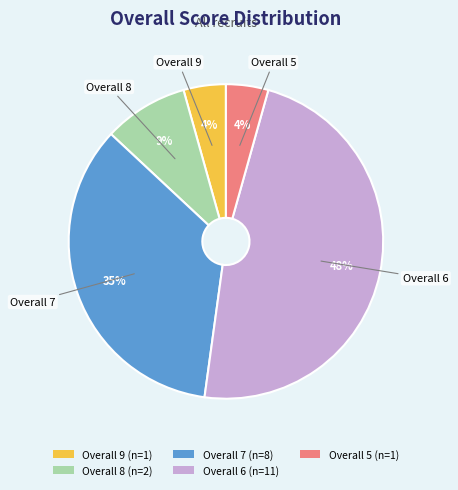

Combined, do Overall 7 and Overall 6 account for over 50%?

Yes